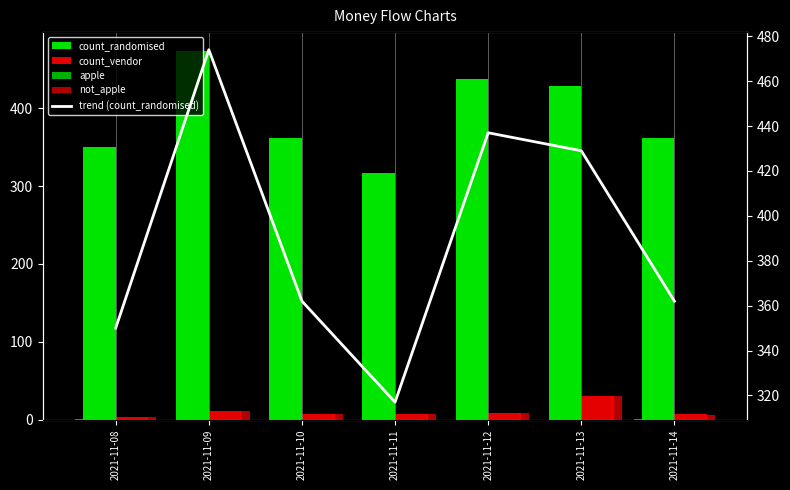

Is the value of not_apple at 2021-11-11 greater than the value of count_vendor at 2021-11-14?

No